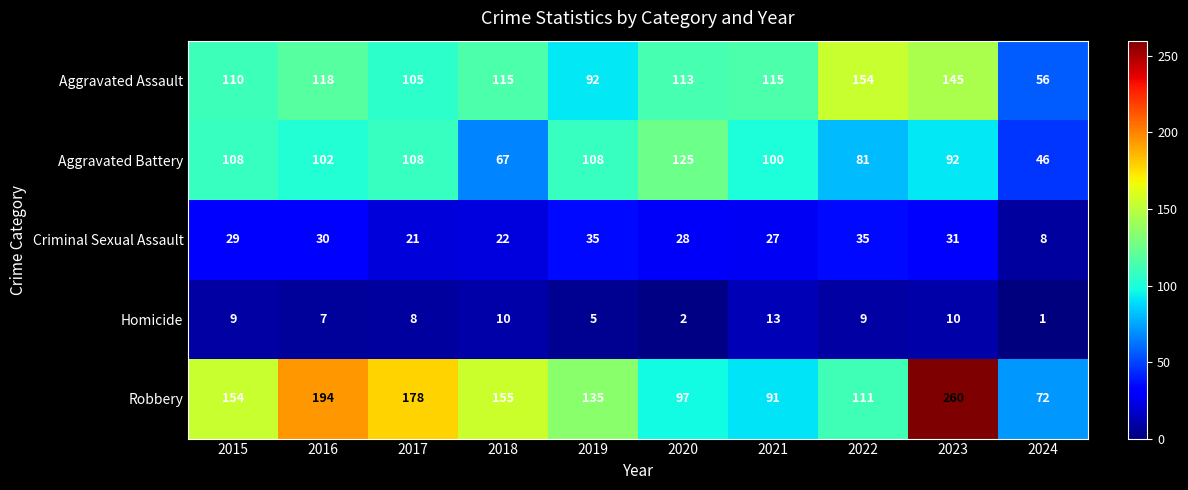

Is it true that Aggravated Battery equals 67 at 2018?

True